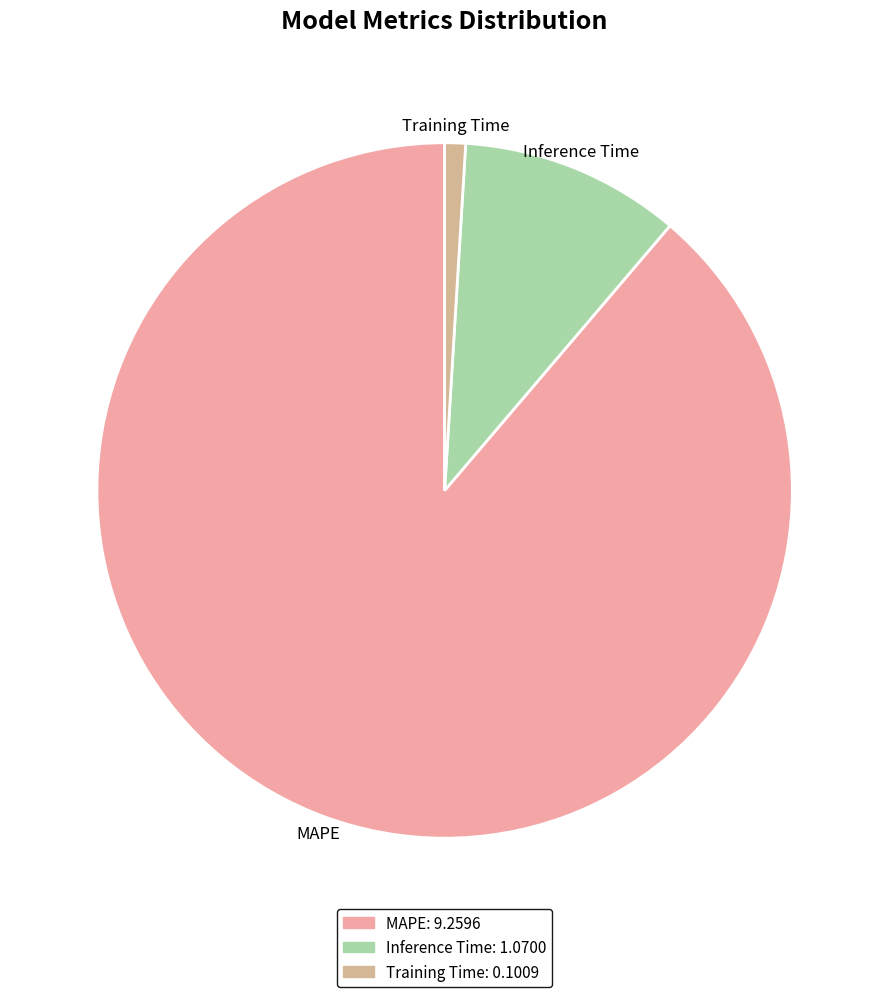

How many slices are in this pie chart?

3